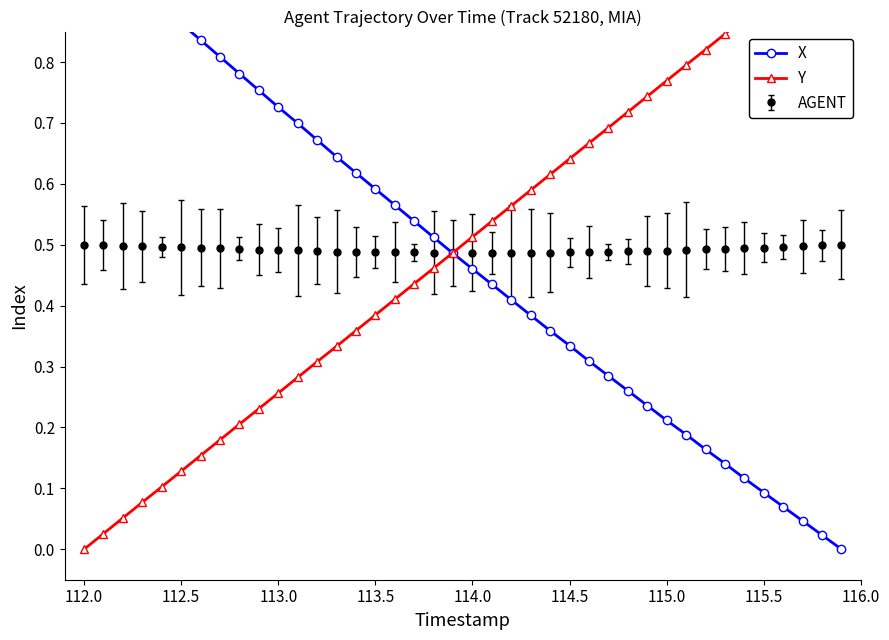

True or false: Y has a value of 1.3 at 32.

False